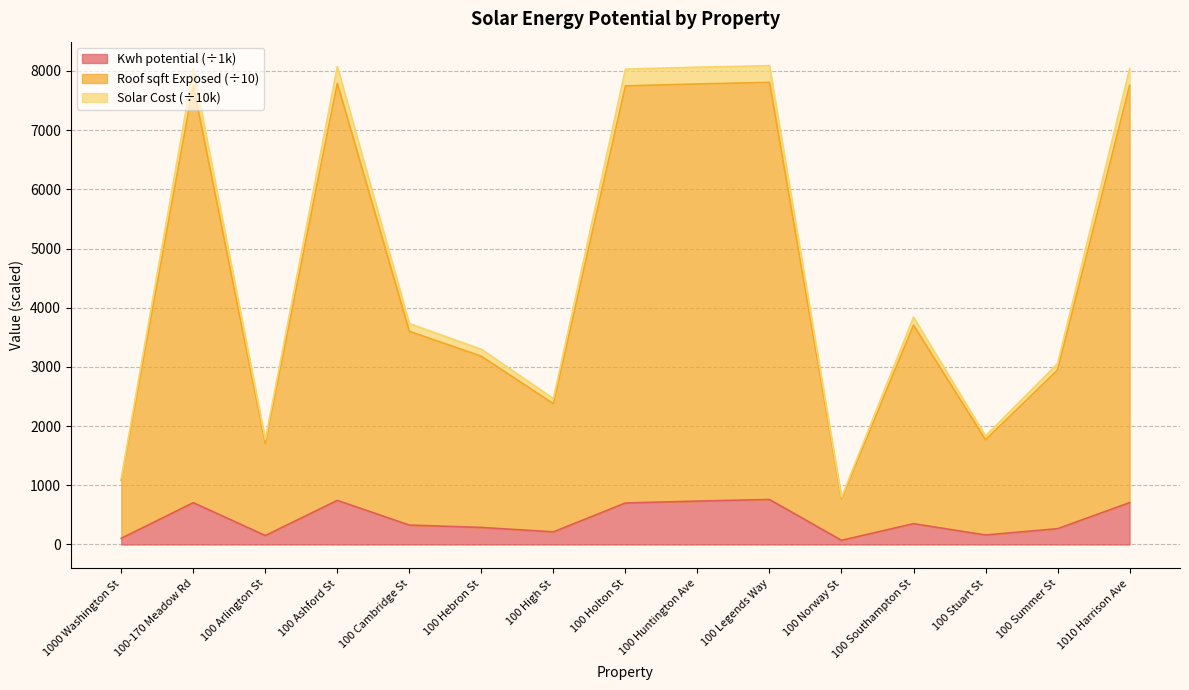

True or false: Kwh potential and Solar Cost cross at least once.

False